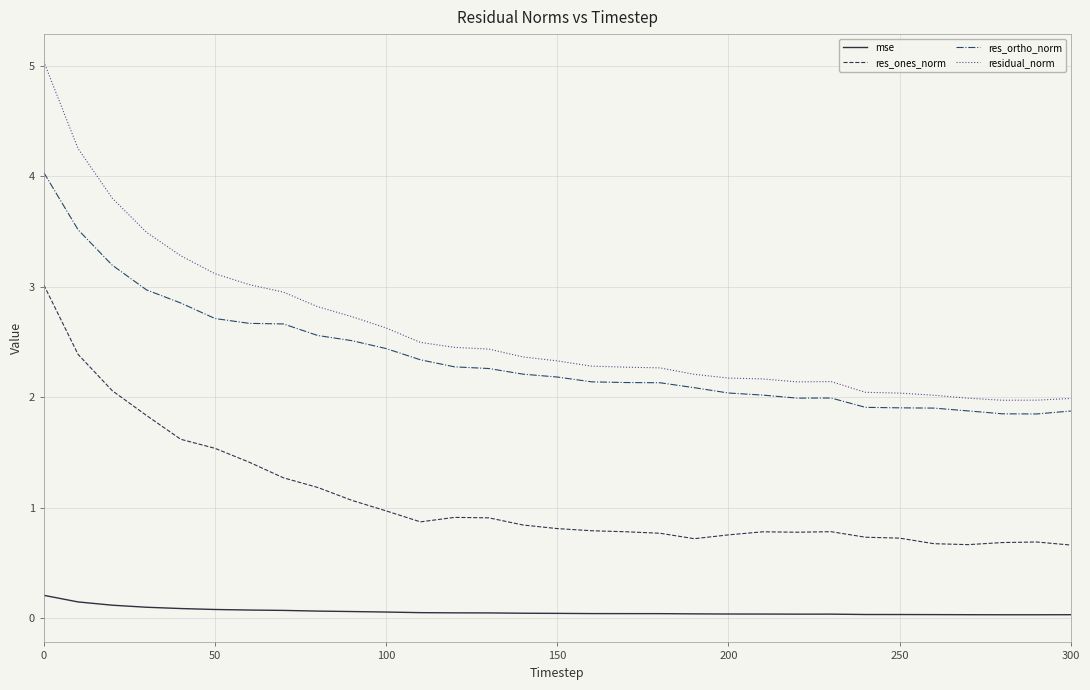

Rank the series by their maximum value, from lowest to highest.

mse, res_ones_norm, res_ortho_norm, residual_norm